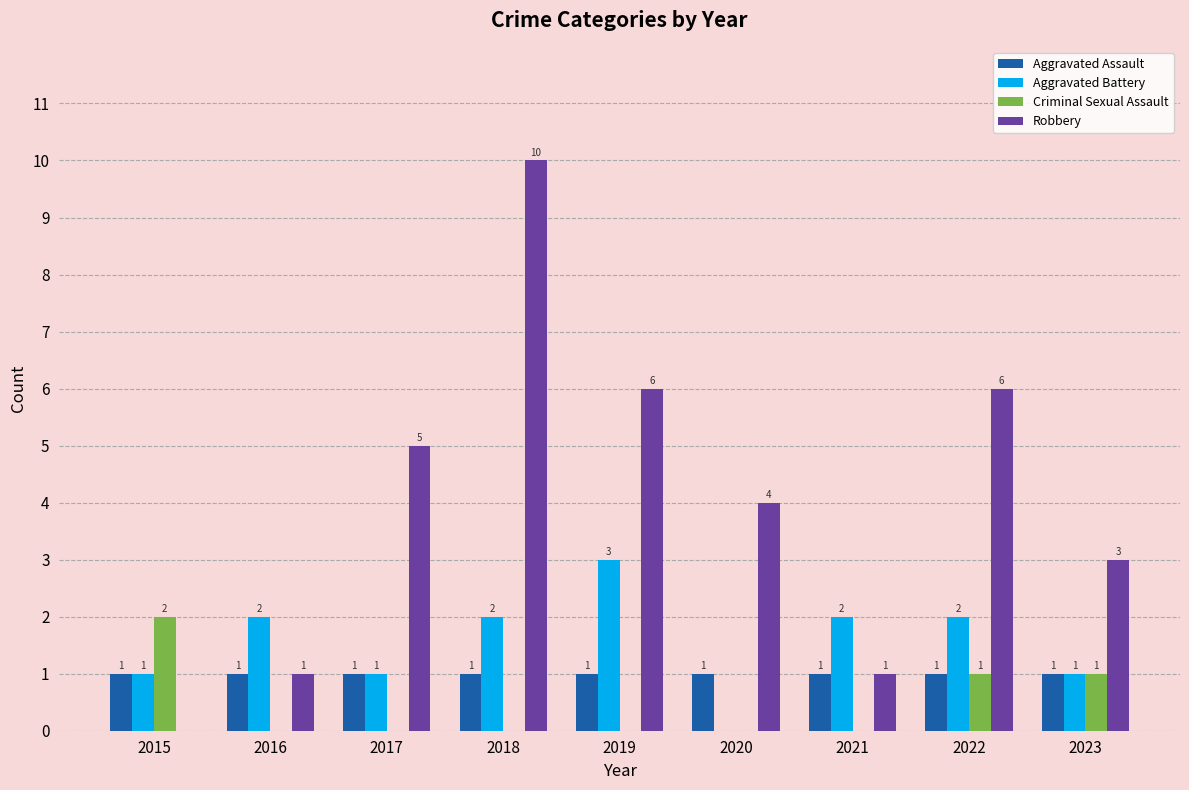

Which series has the largest total across all categories?

Robbery